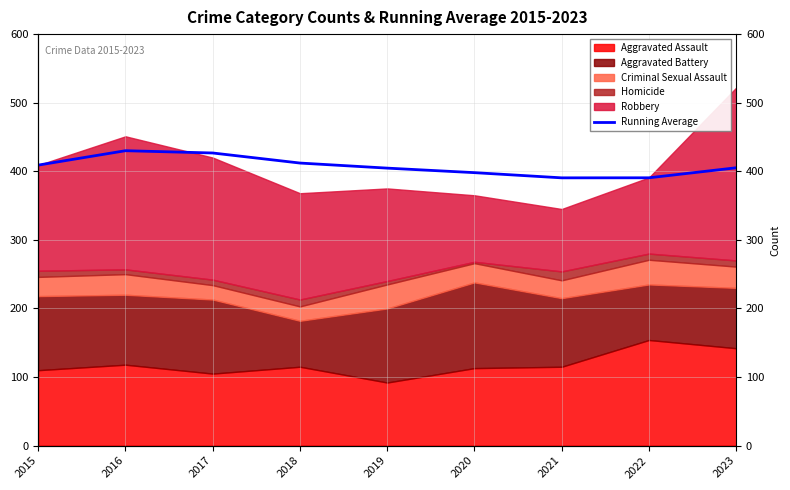

Read the value at 2021.

390.4